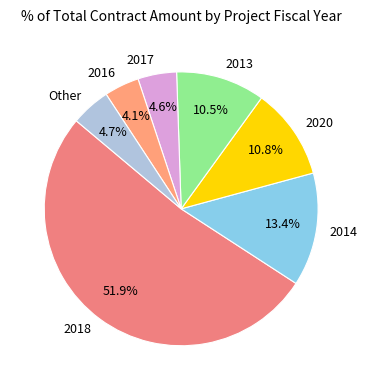

Is 2016 the majority of the pie?

No